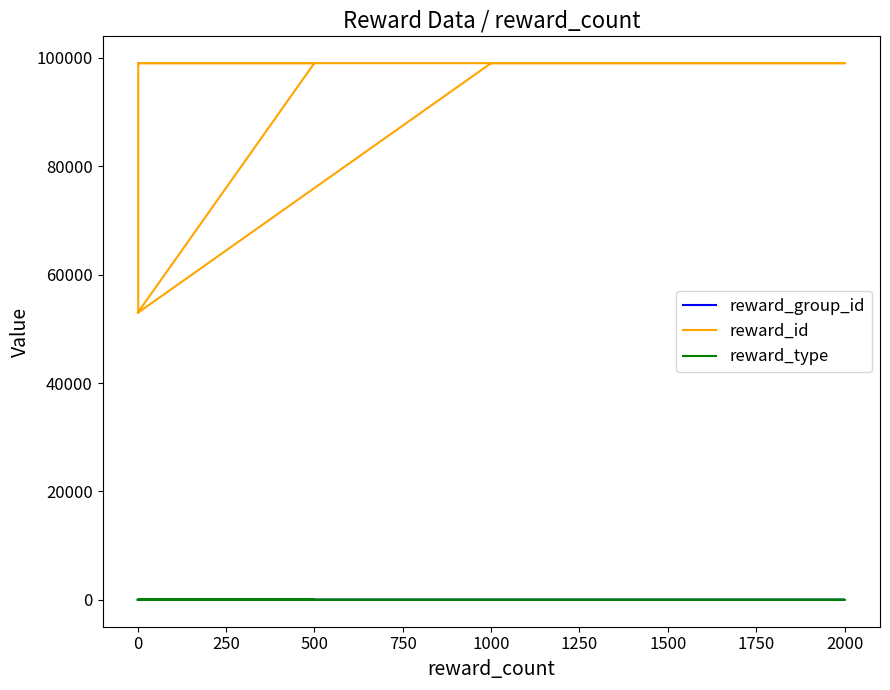

Where does the reward_group_id series first go above 5?

1000